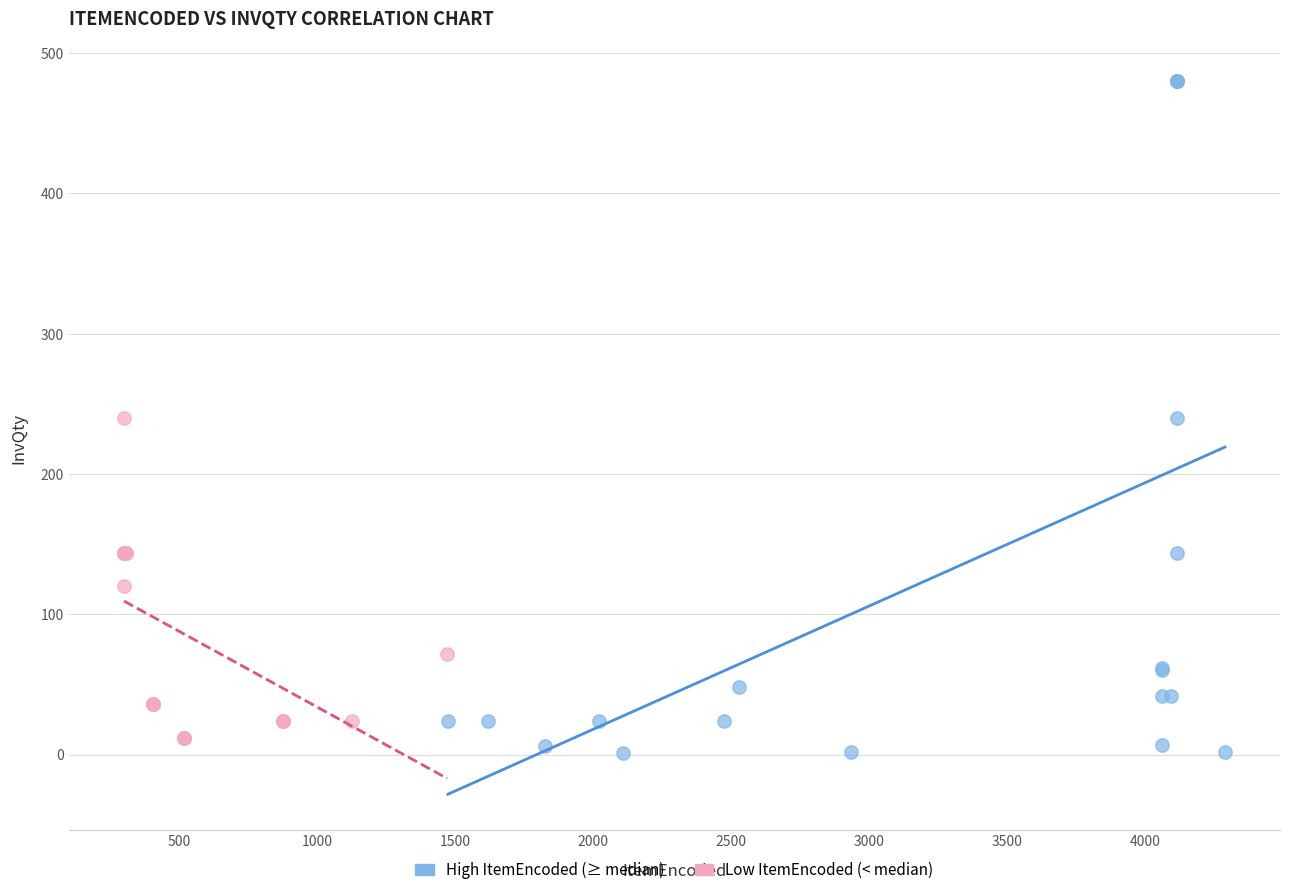

Which series contains the highest Y value?

High ItemEncoded (≥ median)